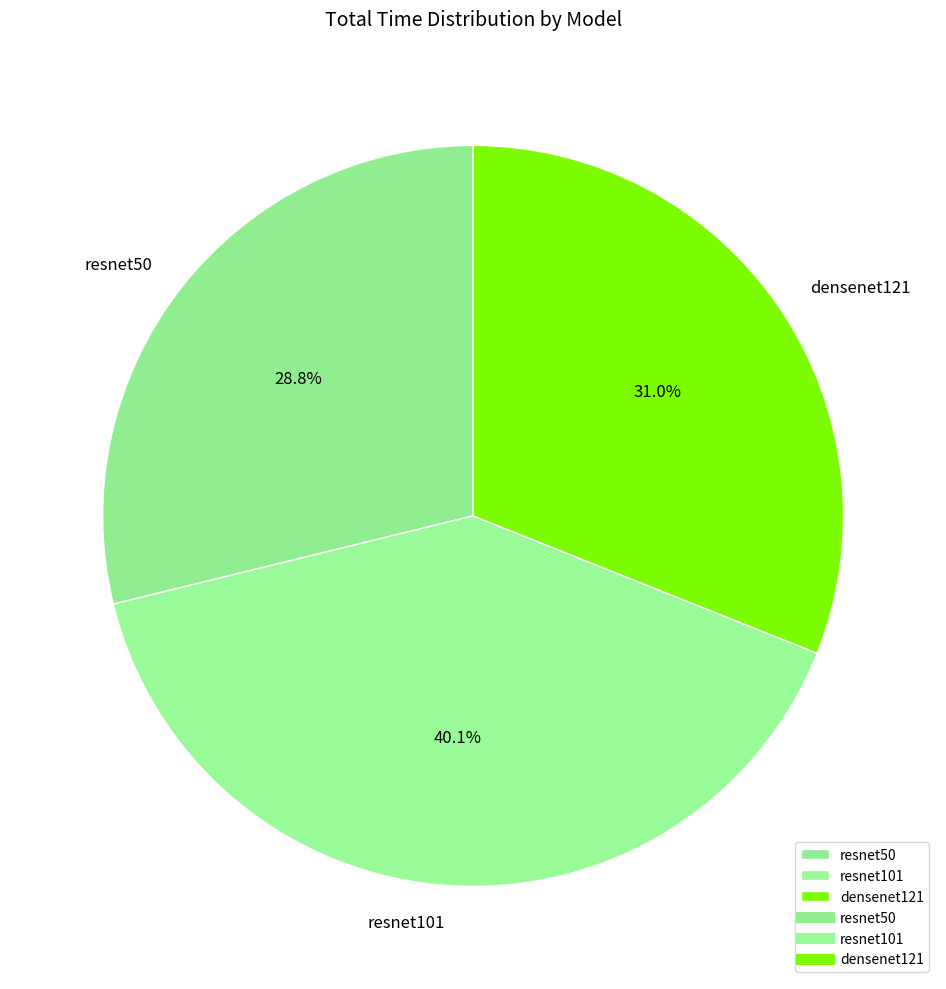

What is the ratio of the value at resnet101 to the value at densenet121?

1.3